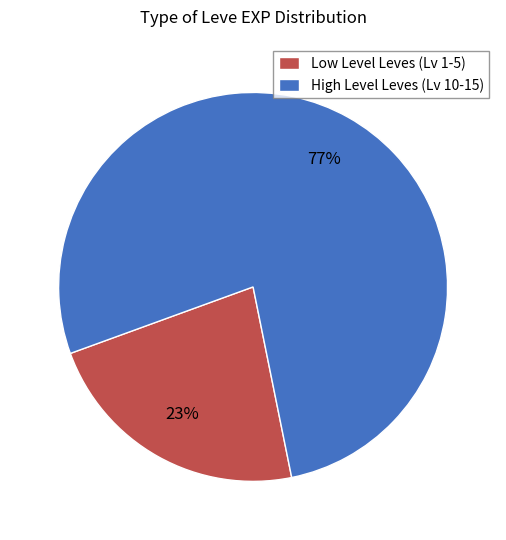

What percentage is the Low Level Leves (Lv 1-5) slice, to the nearest percent?

23%